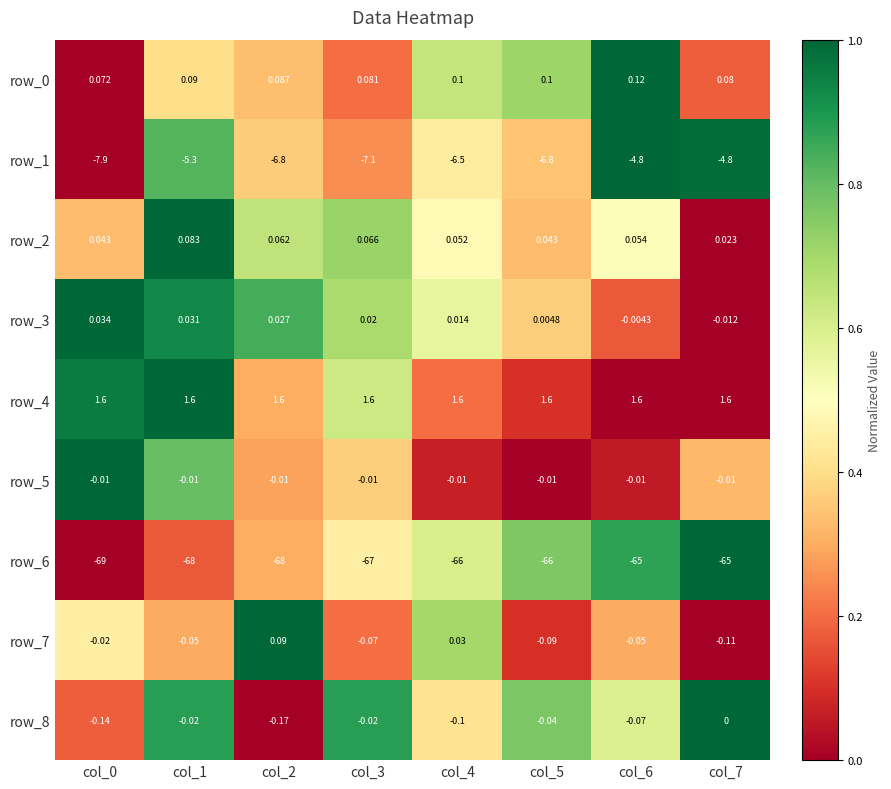

What is the sum of all row_4 values?

12.8